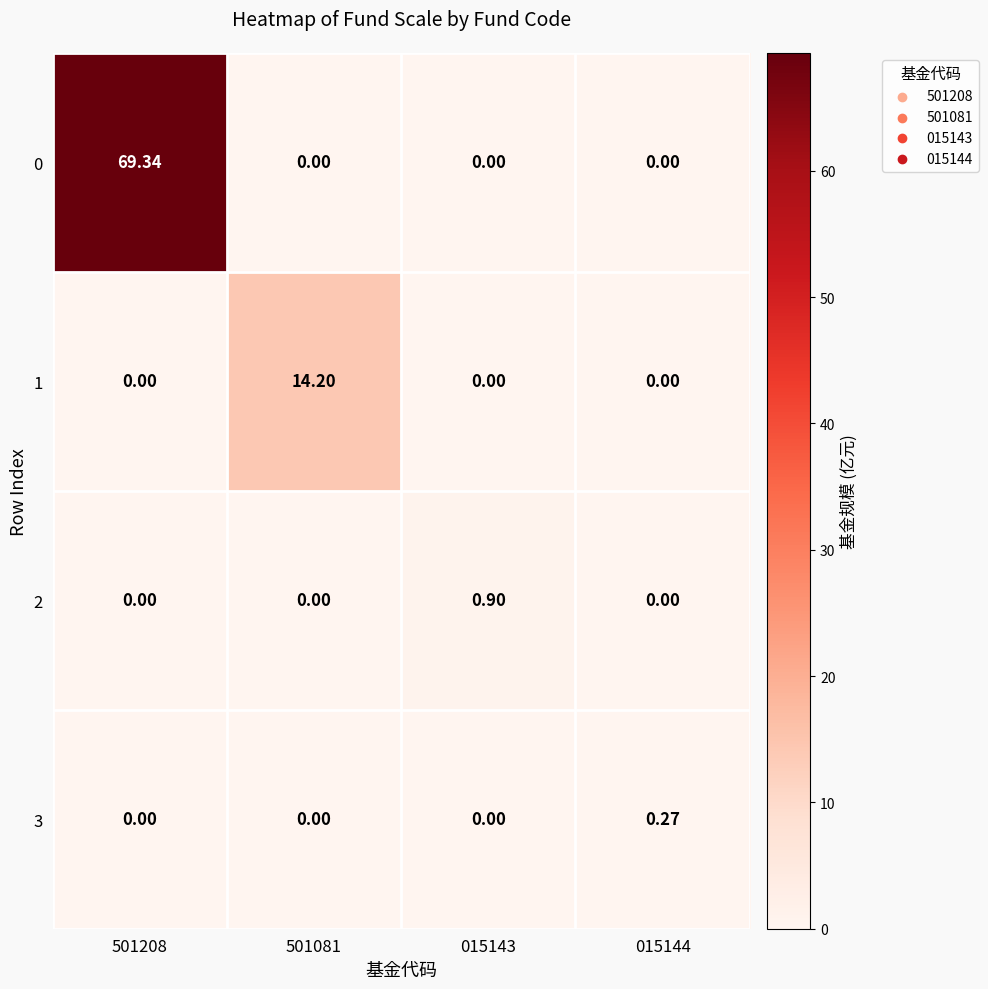

Is the value of 3 at 501081 greater than the value of 0 at 501208?

No